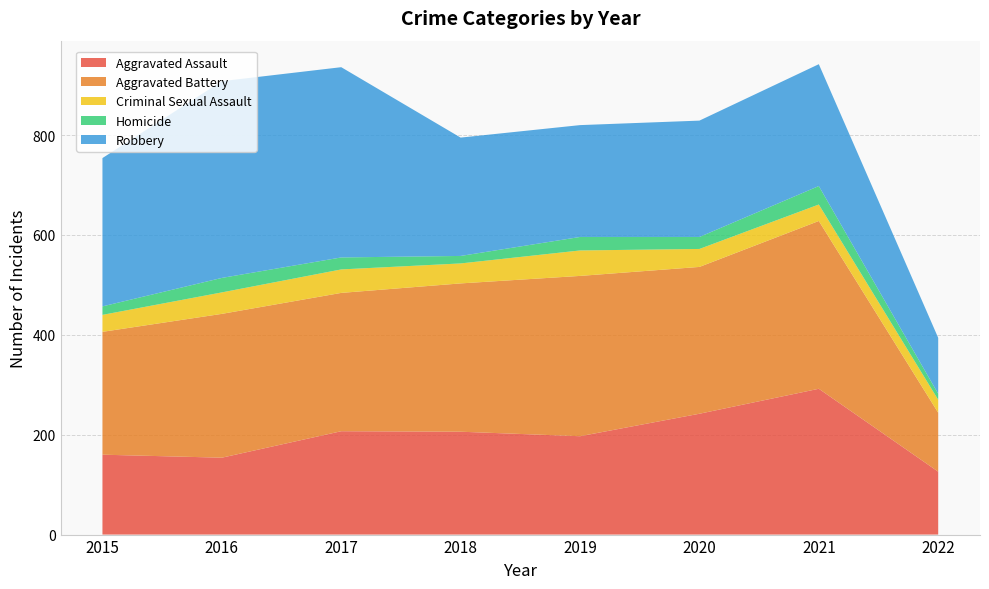

Reading left to right, what are all the values shown in this chart?

Aggravated Assault: 160	154	207	206	197	242	292	126
Aggravated Battery: 246	288	277	297	321	294	336	118
Criminal Sexual Assault: 34	43	47	40	51	36	33	26
Homicide: 17	29	24	15	27	24	37	12
Robbery: 297	394	381	237	224	233	244	112